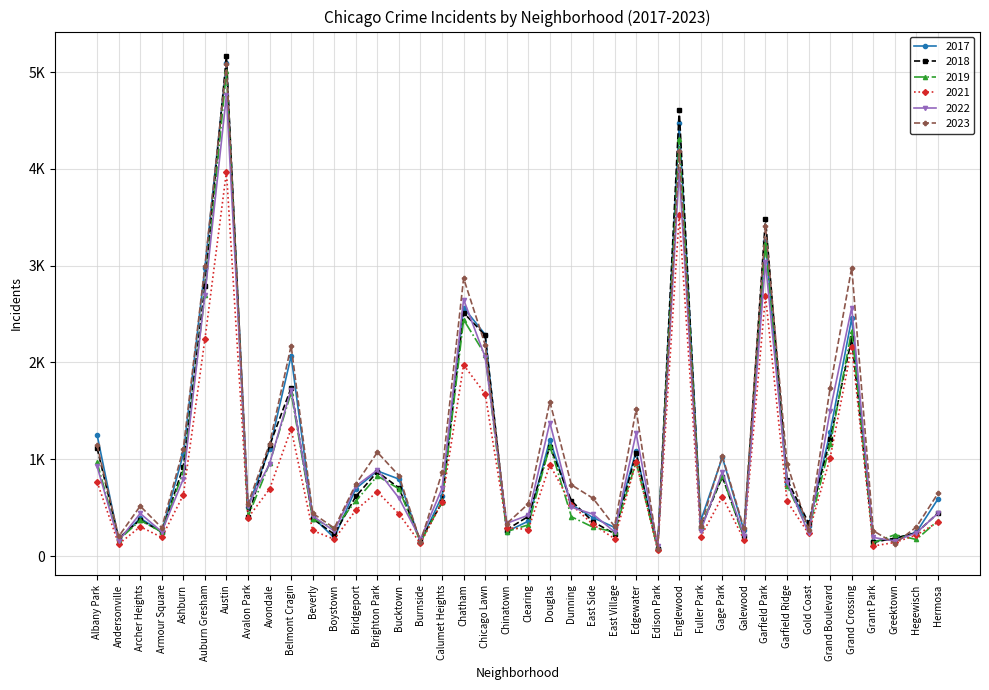

True or false: 2018 has a value of 202 at Galewood.

True